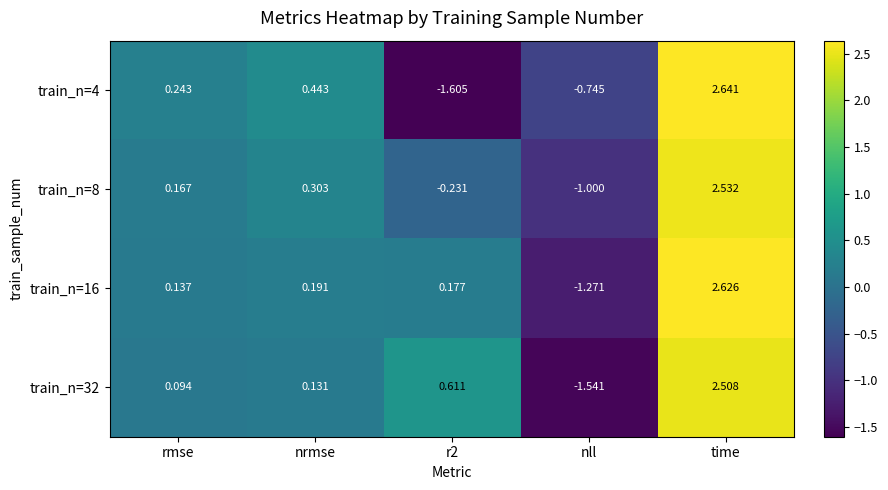

What is the minimum value shown in the chart?

-1.6